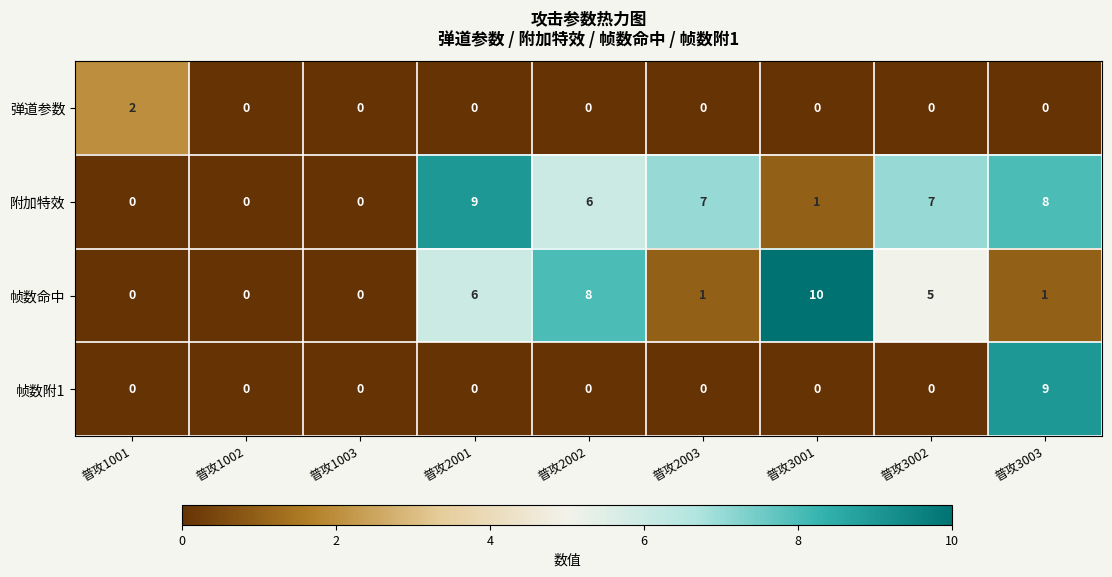

How many 帧数命中 values are between 0 and 6?

7